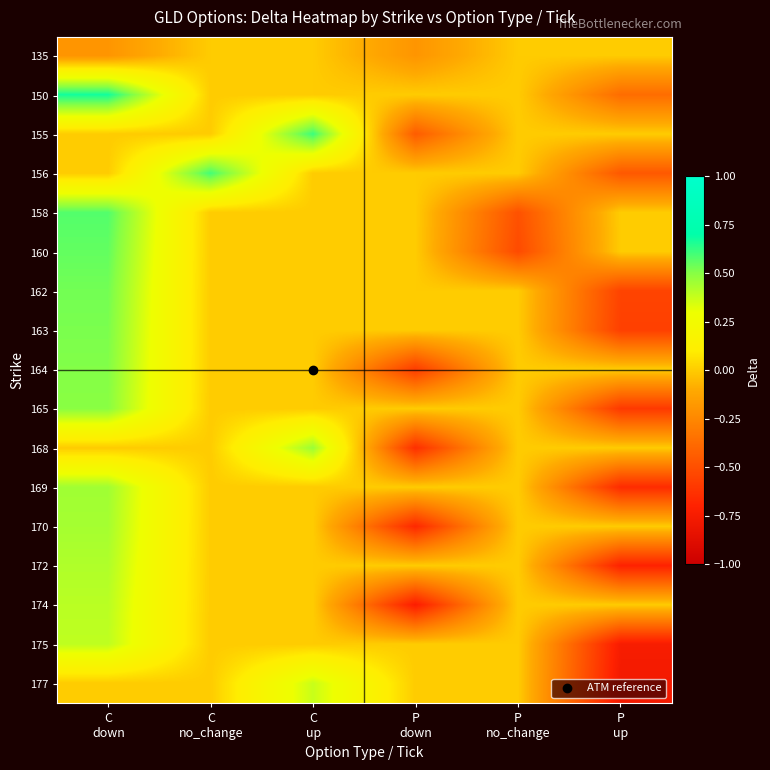

Reading left to right, what are all the values shown in this chart?

135: C
down=-0.2	C
no_change=0.0	C
up=0.0	P
down=-0.2	P
no_change=0.0	P
up=0.0
150: C
down=0.7	C
no_change=0.0	C
up=0.0	P
down=0.0	P
no_change=0.0	P
up=-0.4
155: C
down=0.0	C
no_change=0.0	C
up=0.6	P
down=-0.4	P
no_change=0.0	P
up=0.0
156: C
down=0.0	C
no_change=0.6	C
up=0.0	P
down=0.0	P
no_change=0.0	P
up=-0.5
158: C
down=0.6	C
no_change=0.0	C
up=0.0	P
down=0.0	P
no_change=-0.5	P
up=0.0
160: C
down=0.6	C
no_change=0.0	C
up=0.0	P
down=0.0	P
no_change=-0.5	P
up=0.0
162: C
down=0.5	C
no_change=0.0	C
up=0.0	P
down=0.0	P
no_change=0.0	P
up=-0.6
163: C
down=0.5	C
no_change=0.0	C
up=0.0	P
down=0.0	P
no_change=0.0	P
up=-0.6
164: C
down=0.5	C
no_change=0.0	C
up=0.0	P
down=-0.6	P
no_change=0.0	P
up=0.0
165: C
down=0.5	C
no_change=0.0	C
up=0.0	P
down=0.0	P
no_change=0.0	P
up=-0.6
168: C
down=0.0	C
no_change=0.0	C
up=0.5	P
down=-0.6	P
no_change=0.0	P
up=0.0
169: C
down=0.5	C
no_change=0.0	C
up=0.0	P
down=0.0	P
no_change=0.0	P
up=-0.7
170: C
down=0.4	C
no_change=0.0	C
up=0.0	P
down=-0.7	P
no_change=0.0	P
up=0.0
172: C
down=0.4	C
no_change=0.0	C
up=0.0	P
down=0.0	P
no_change=0.0	P
up=-0.7
174: C
down=0.4	C
no_change=0.0	C
up=0.0	P
down=-0.7	P
no_change=0.0	P
up=0.0
175: C
down=0.4	C
no_change=0.0	C
up=0.0	P
down=0.0	P
no_change=0.0	P
up=-0.7
177: C
down=0.0	C
no_change=0.0	C
up=0.4	P
down=0.0	P
no_change=0.0	P
up=-0.8